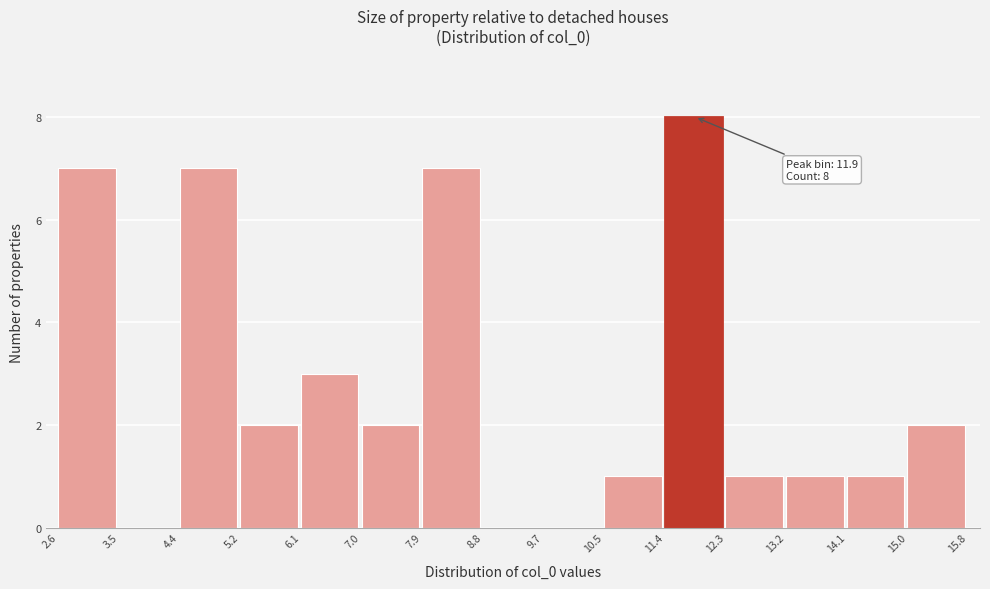

Over which range of the x-axis is the bar tallest?

11.4 to 12.3